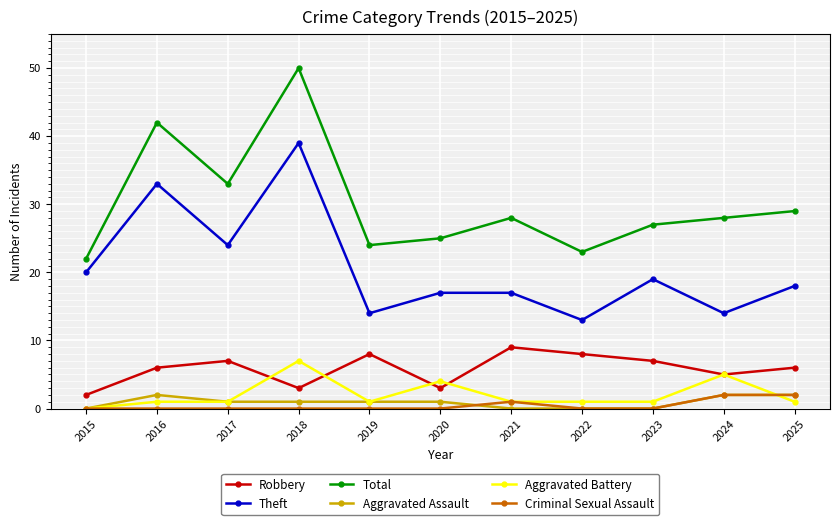

Which series has the largest total across all categories?

Total